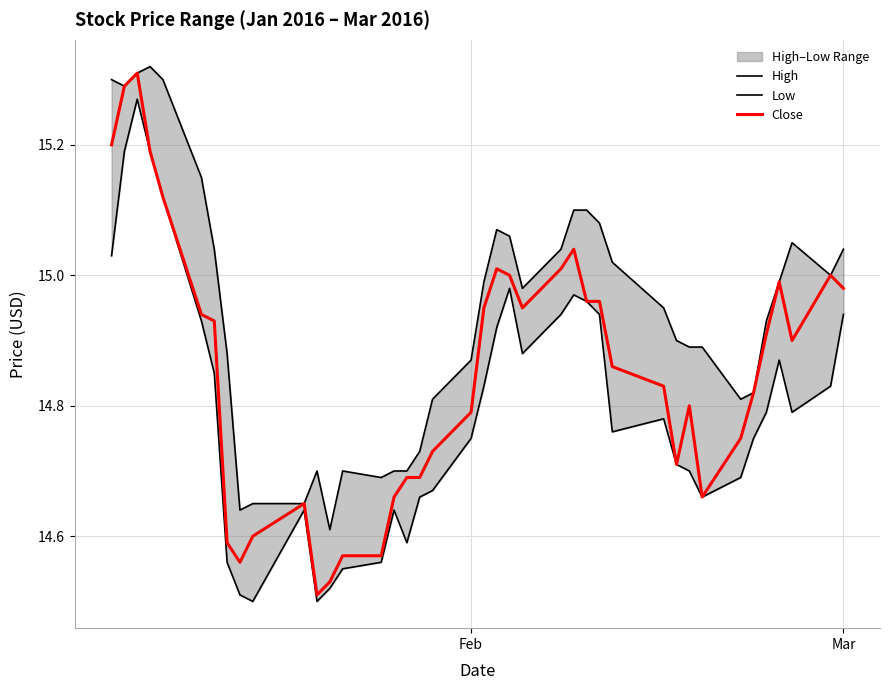

Does the chart have visible grid lines?

Yes